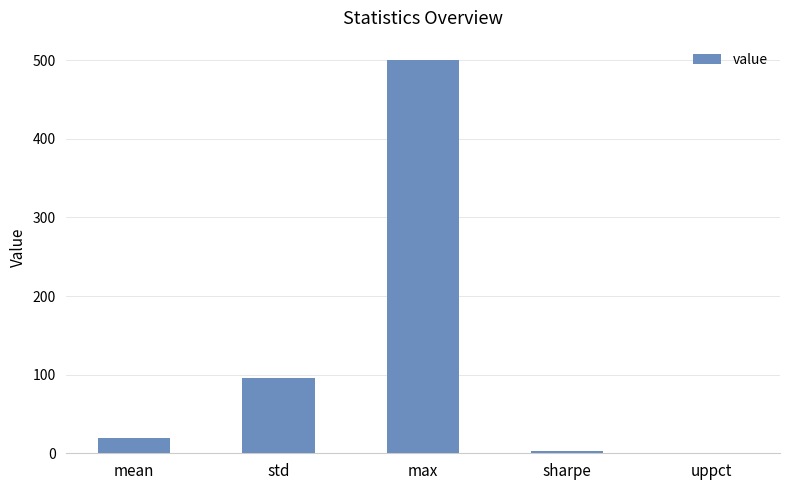

Reading left to right, list all the values displayed in this chart.

19.7	95.6	500.0	3.3	0.6